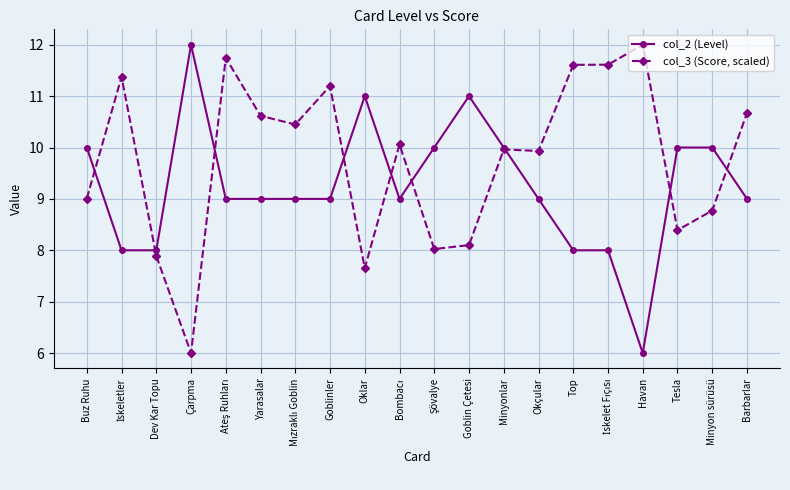

After their last crossing, which series has the higher values: col_3 (Score, scaled) or col_2 (Level)?

col_3 (Score, scaled)